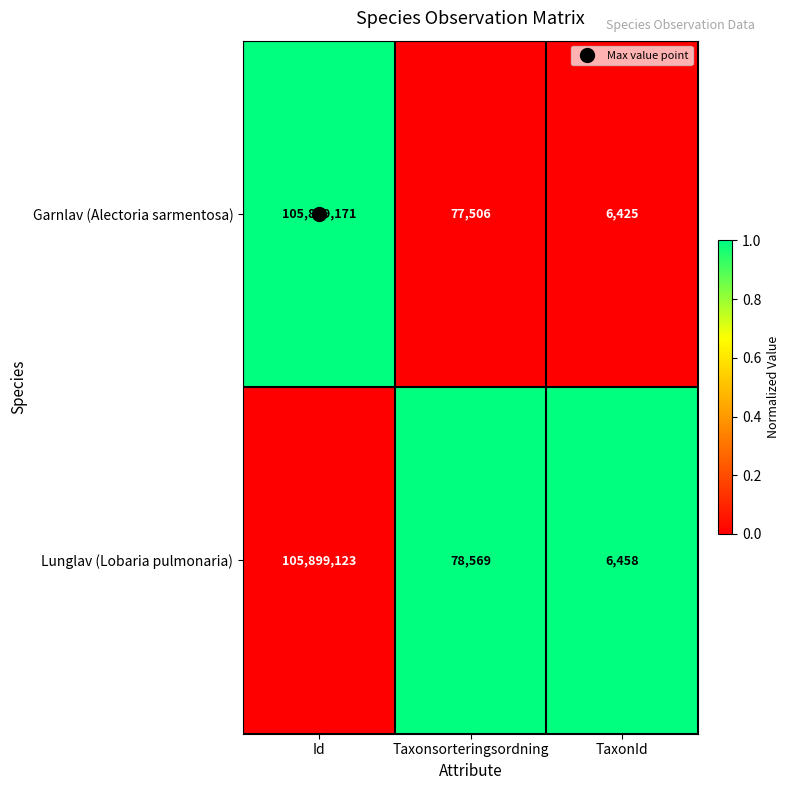

At which category does the chart reach its peak across all series?

Id